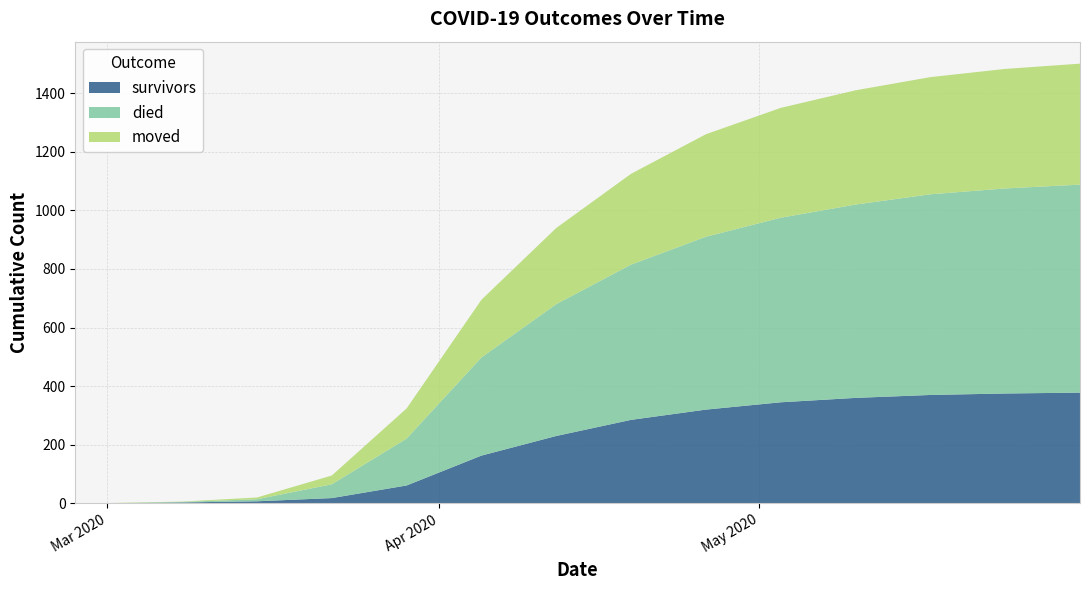

Reading right to left, what are all the values shown in this chart?

survivors: 378	375	370	360	345	320	285	230	163	61	18	7	3	0	0
died: 710	700	685	660	630	590	530	450	335	160	47	7	2	0	0
moved: 413	408	400	390	375	350	310	260	197	103	30	6	1	1	0